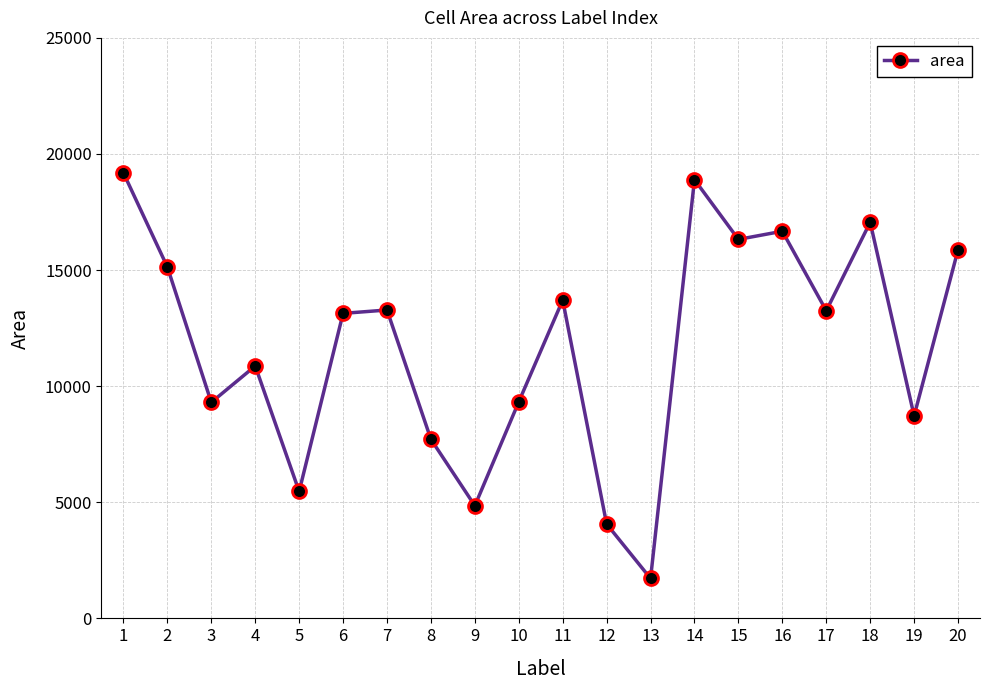

How many points are lower than both their immediate neighbors (excluding endpoints)?

7